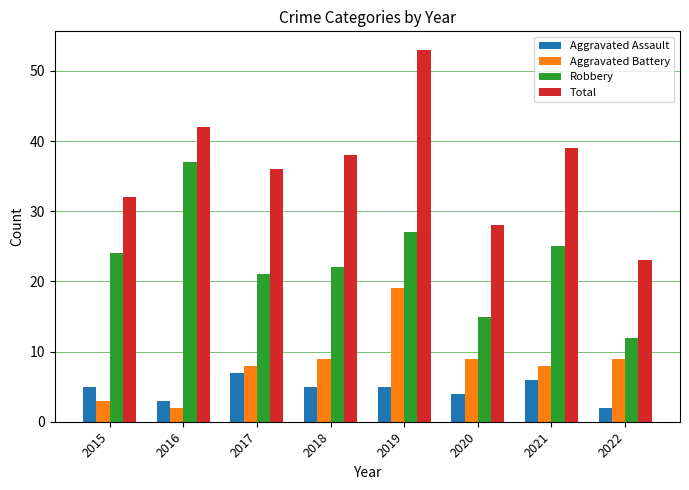

What are all the series names shown in the legend?

Aggravated Assault, Aggravated Battery, Robbery, Total